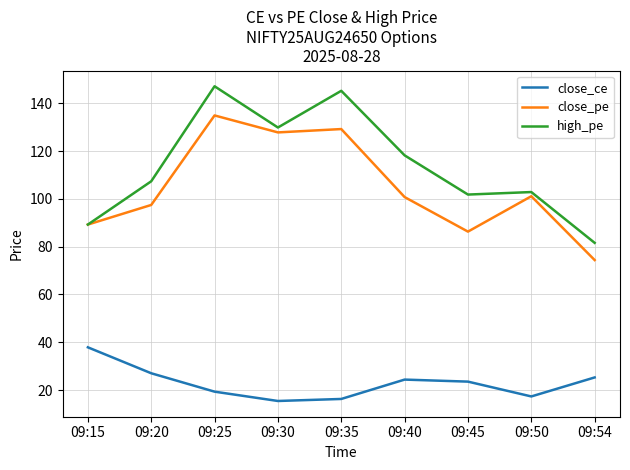

At how many categories does at least one series exceed 137?

2